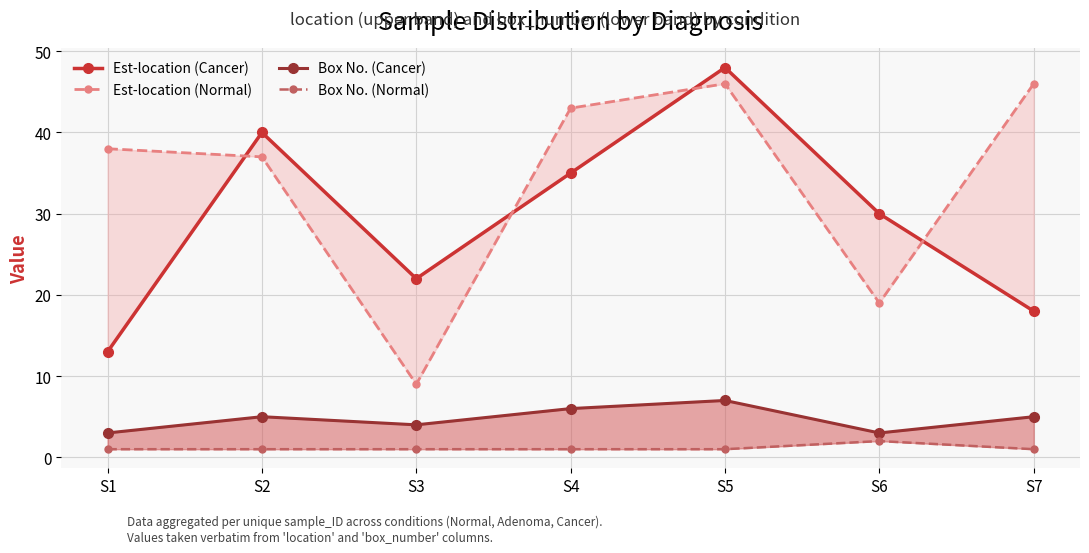

Reading left to right, list all the values displayed in this chart.

Est-location (Cancer): 13	40	22	35	48	30	18
Est-location (Normal): 38	37	9	43	46	19	46
Box No. (Cancer): 3	5	4	6	7	3	5
Box No. (Normal): 1	1	1	1	1	2	1